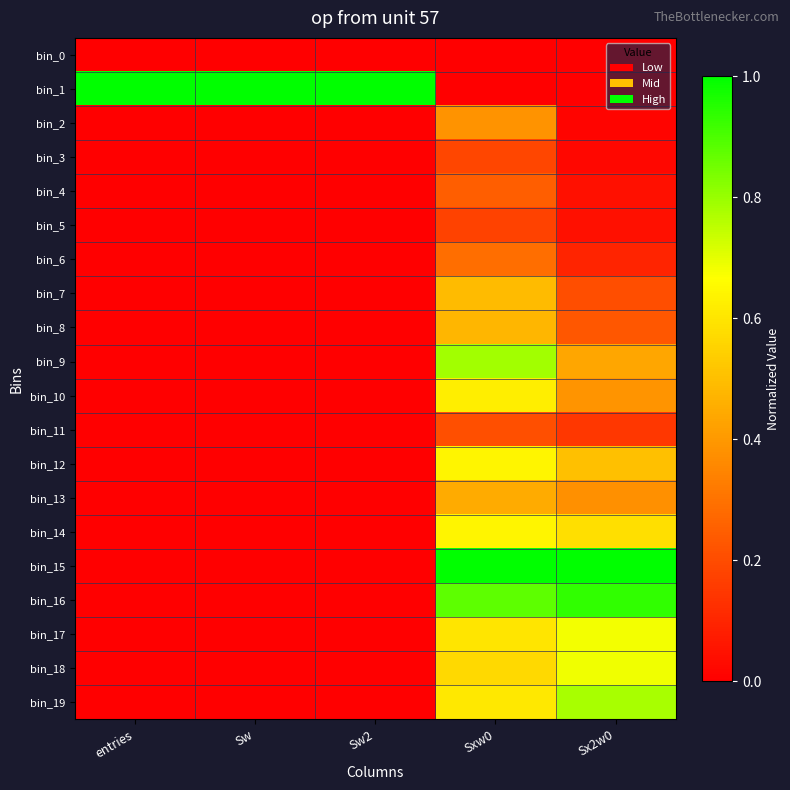

Between entries and Sx2w0, which series saw the biggest shift?

bin_1